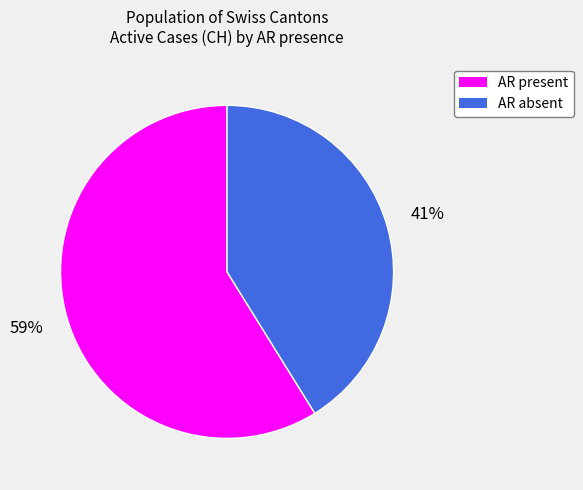

How many segments does this pie chart have?

2